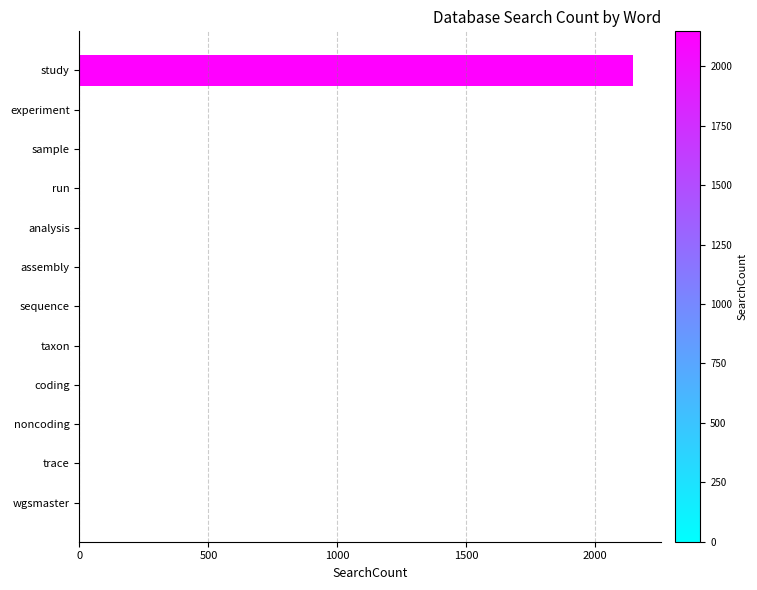

Reading top to bottom, list all the values displayed in this chart.

study=2147	experiment=0	sample=0	run=0	analysis=0	assembly=0	sequence=0	taxon=0	coding=0	noncoding=0	trace=0	wgsmaster=0